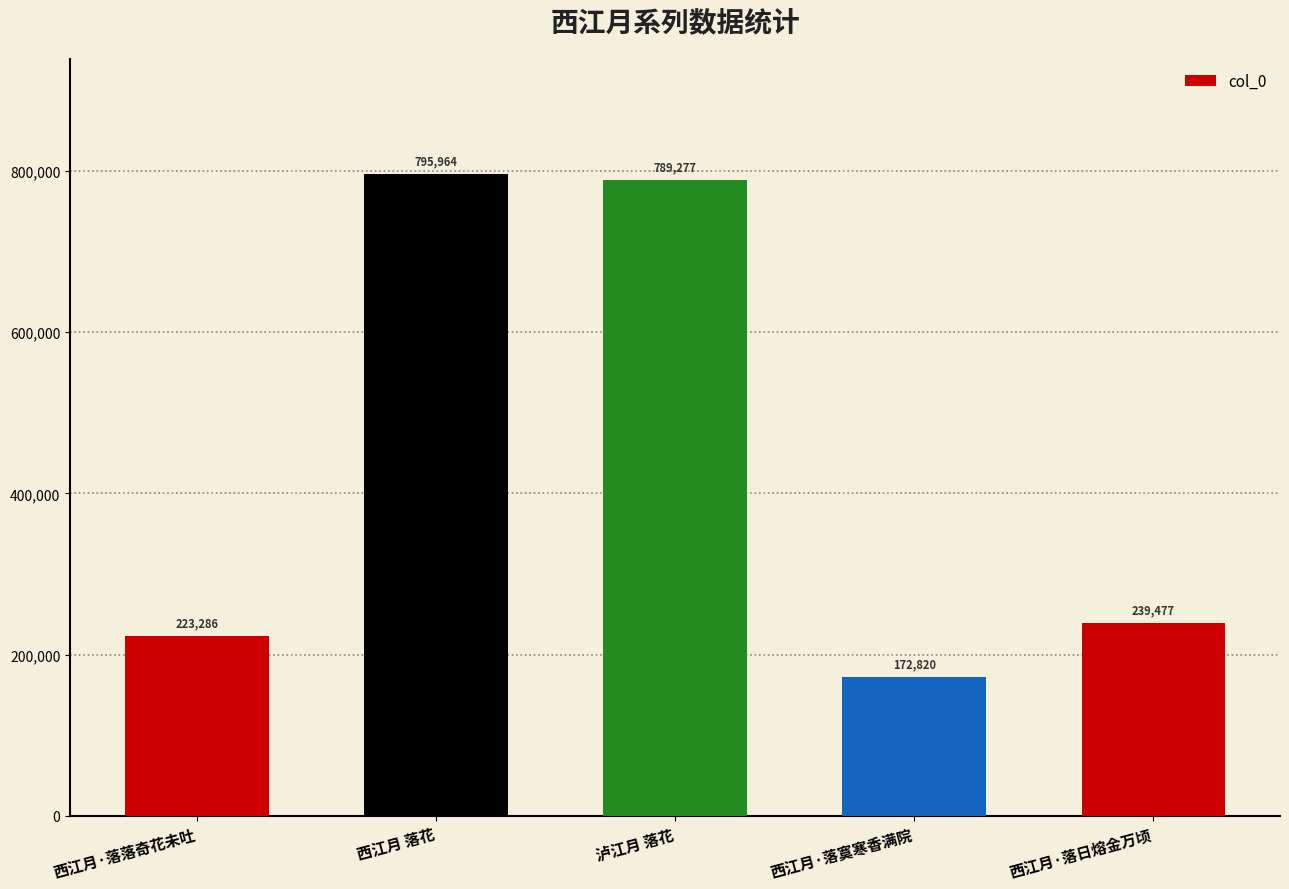

How many bars are there in total?

5